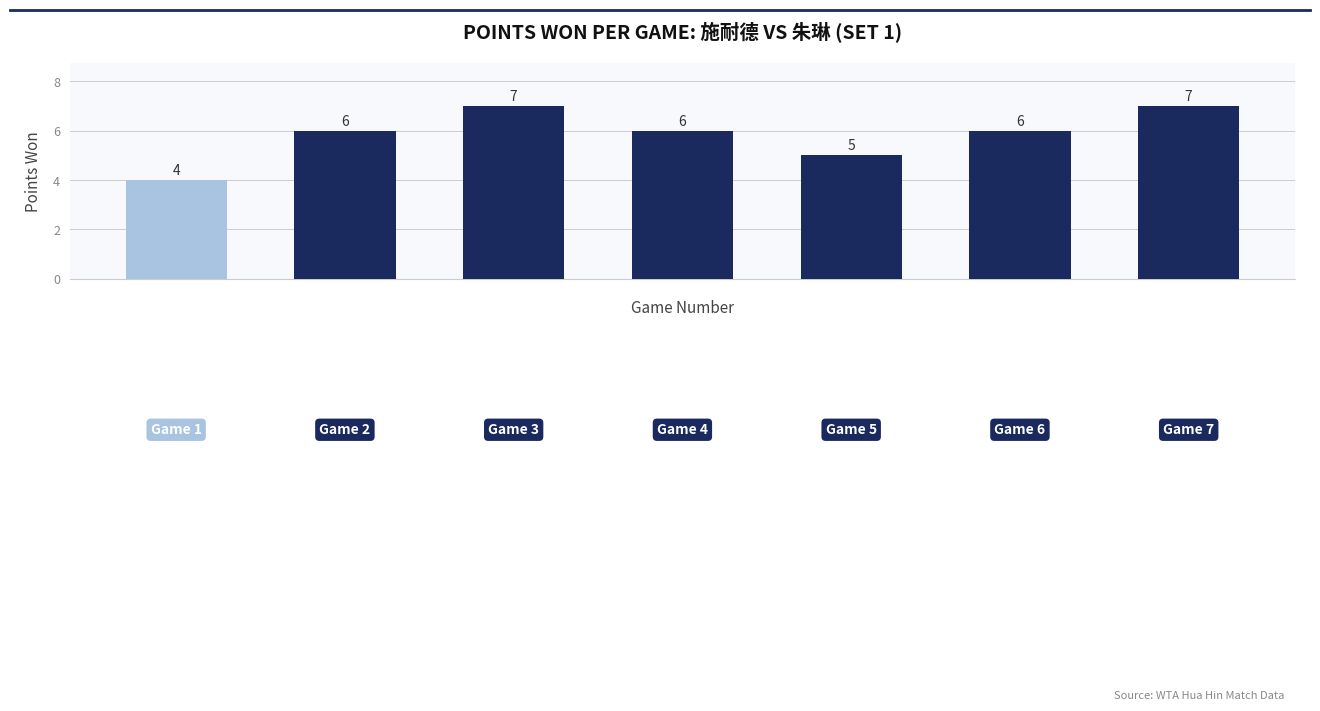

What is the minimum value shown in the chart?

4